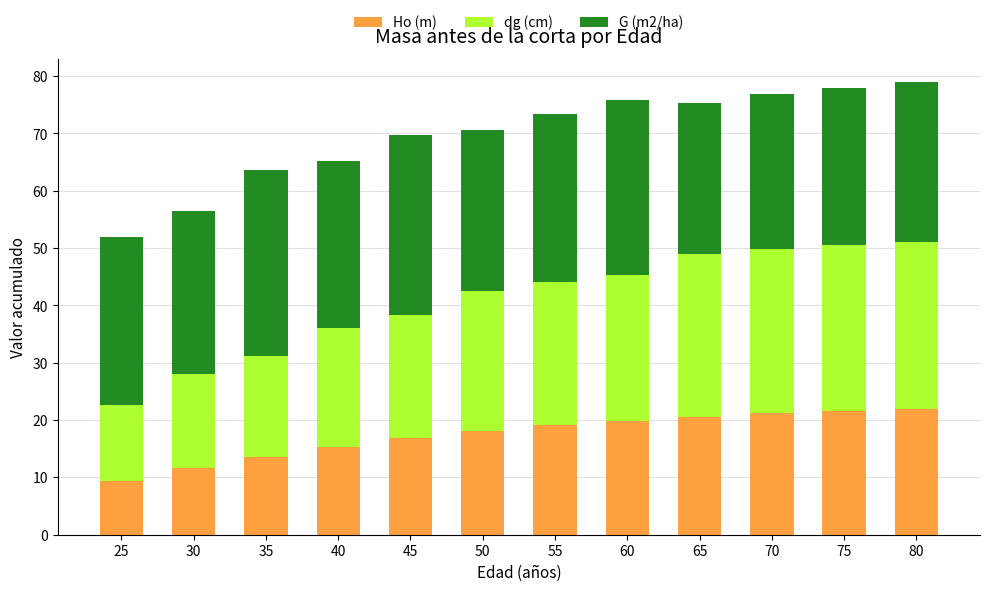

What is the minimum value for Ho (m)?

9.4